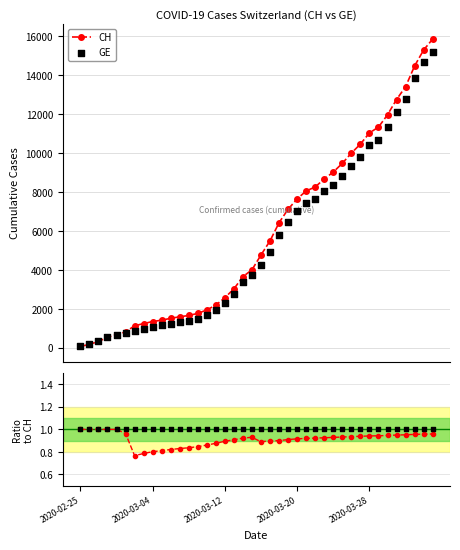

What is the total value across all series at 14?

3628.9